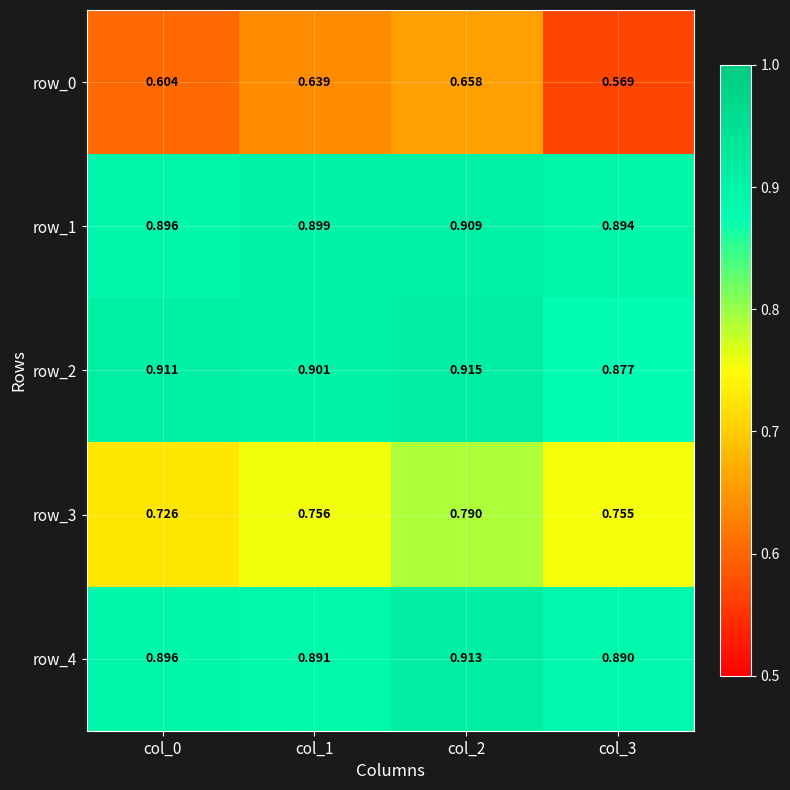

Is the value of row_3 at col_3 greater than the value of row_0 at col_1?

Yes